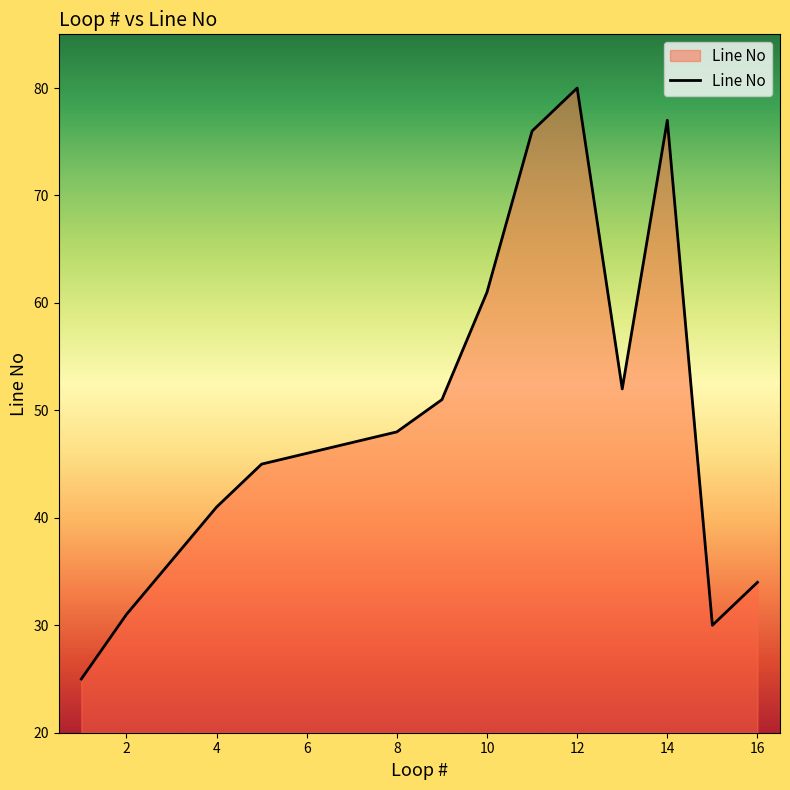

What is the maximum value shown in the chart?

80